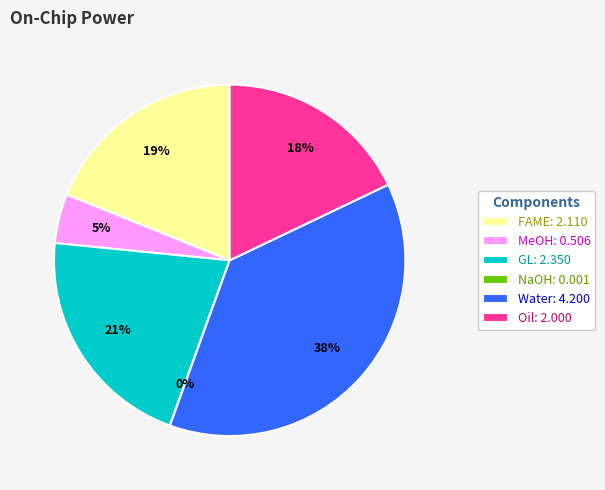

The GL slice represents 13% of the pie. True or false?

False